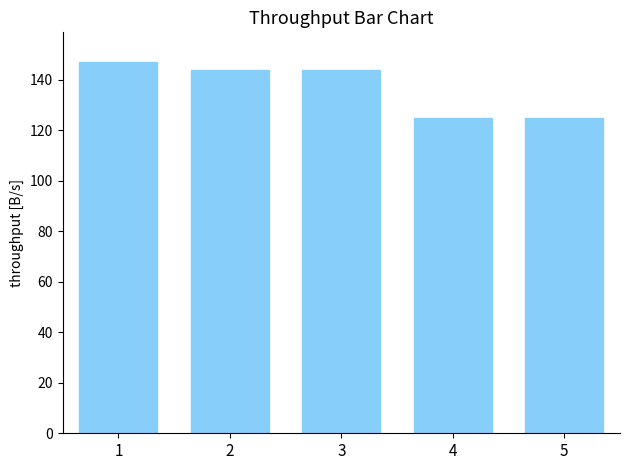

Is it true that the value at 1 is 147?

True